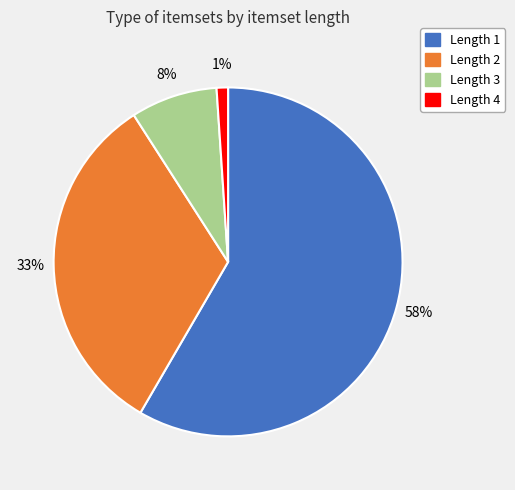

Does any single category account for the majority?

Yes